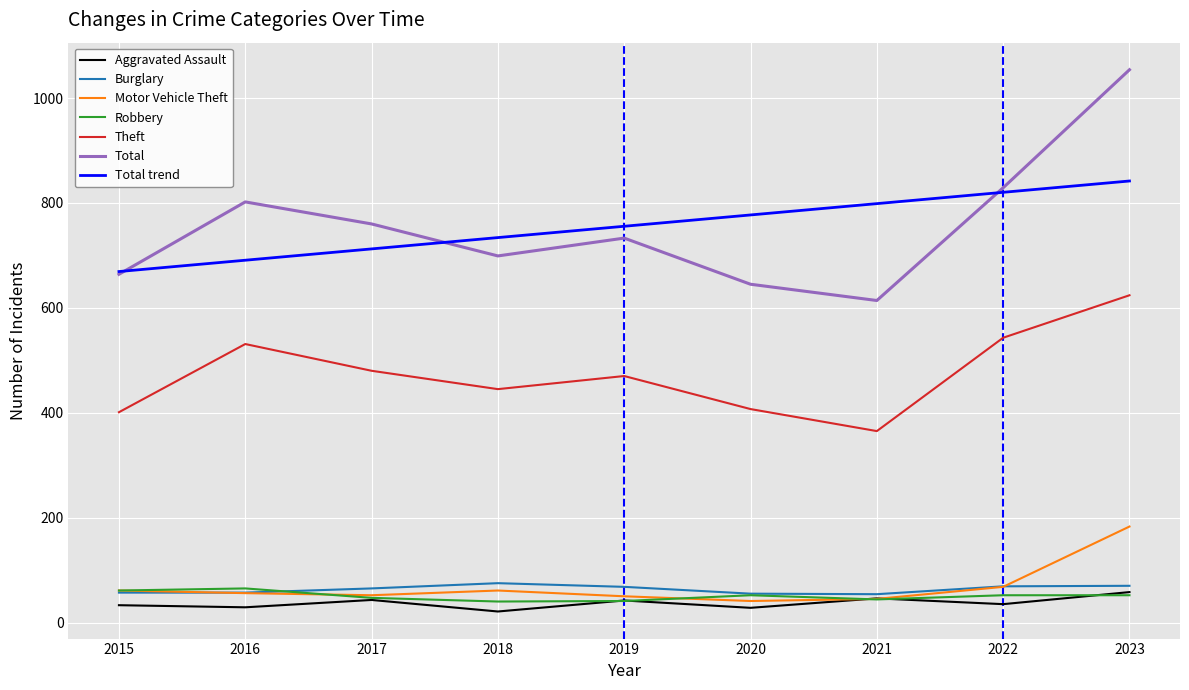

What is the sum of the Burglary values at 2020 and 2018?

130.0